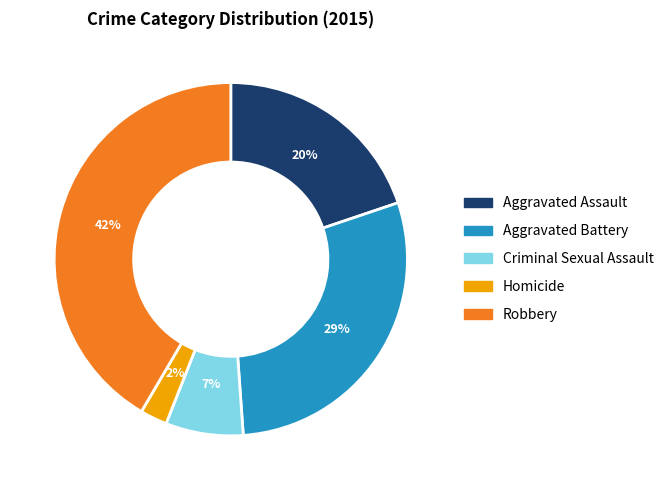

Does Homicide represent more than half of the total?

No